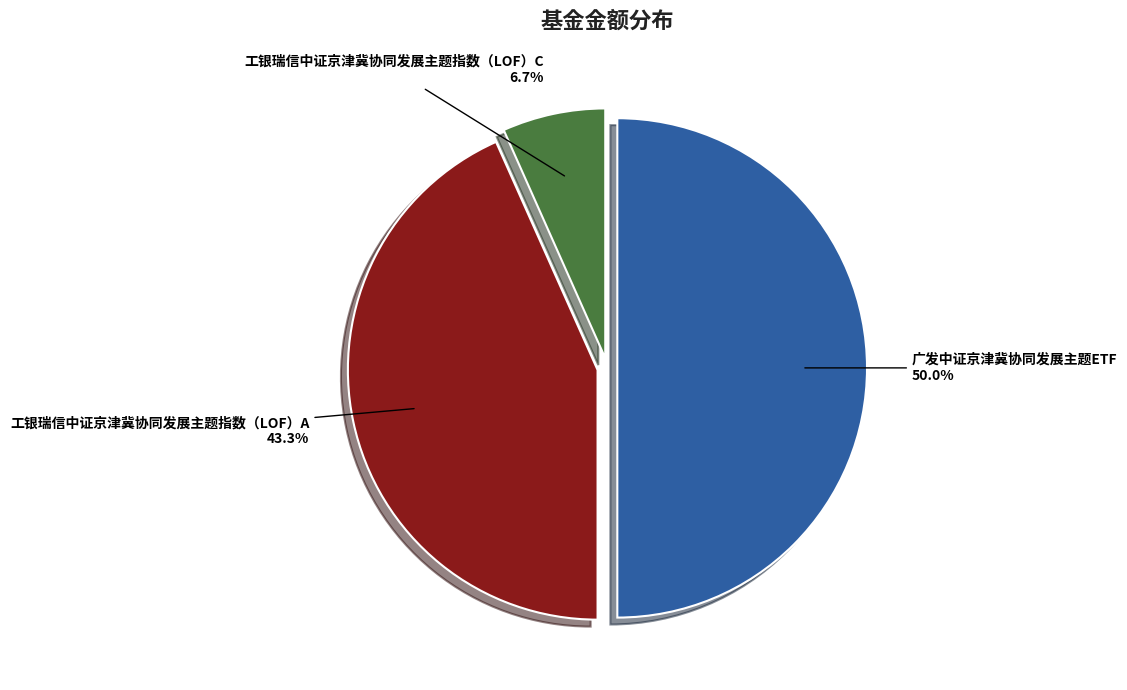

Does 工银瑞信中证京津冀协同发展主题指数（LOF）C represent more than half of the total?

No